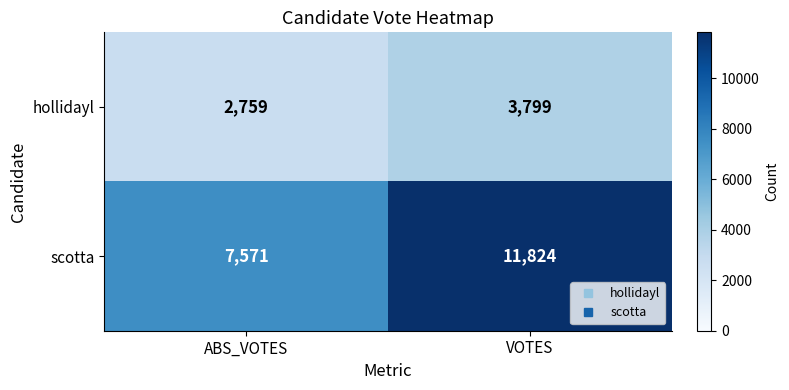

Is it true that hollidayl equals 878 at ABS_VOTES?

False